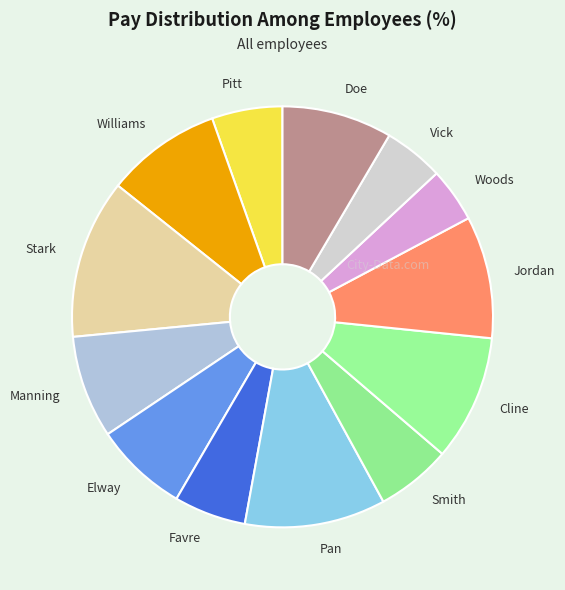

Count the number of slices in the pie.

13